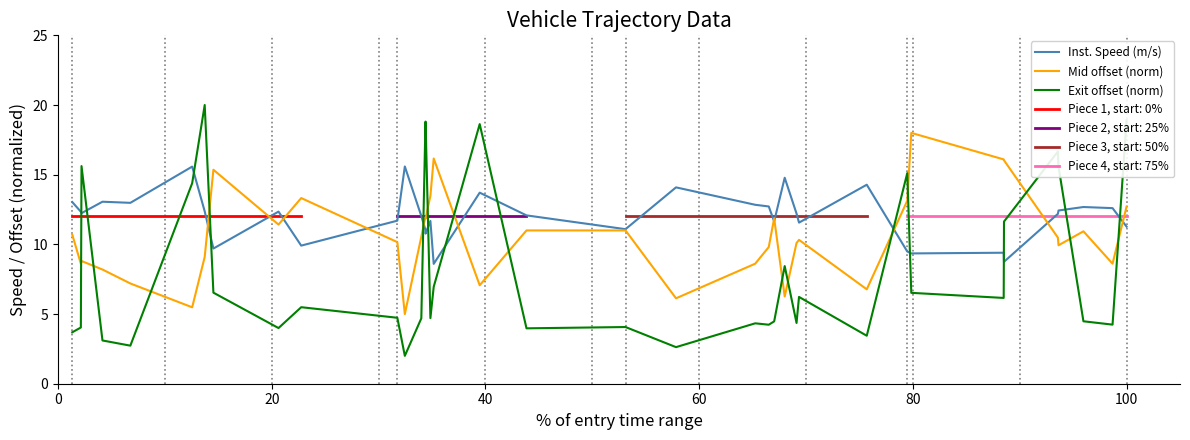

How many intersections are there between Mid offset (norm) and Inst. Speed (m/s)?

11